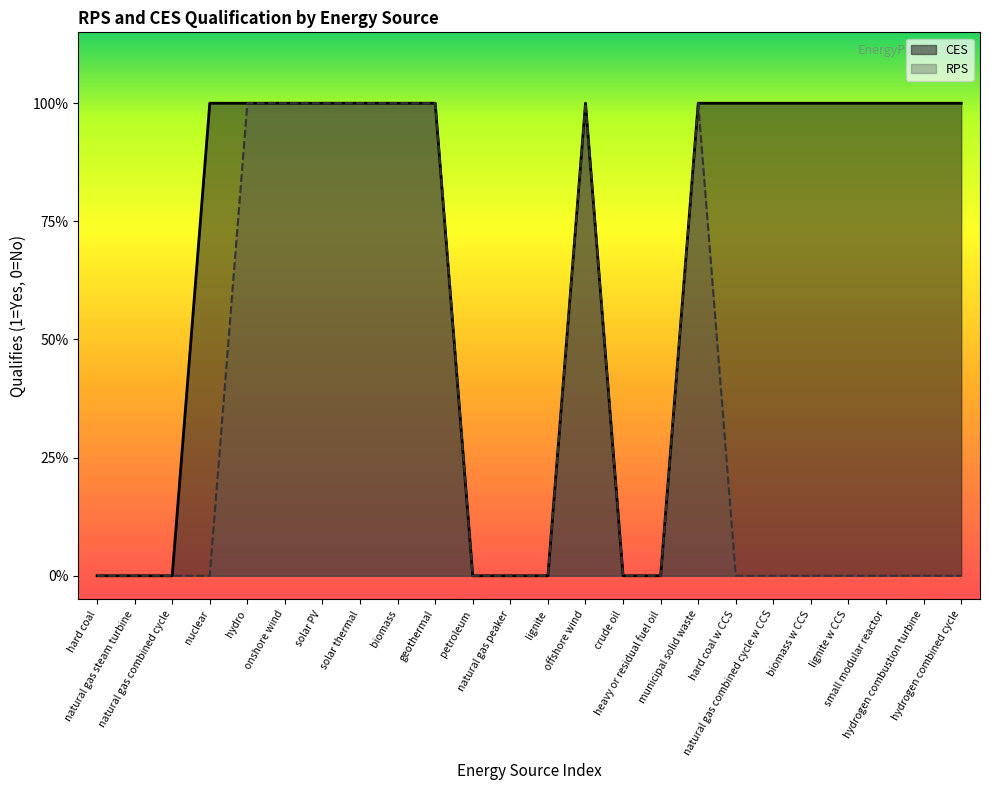

Count the number of categories in the chart.

24